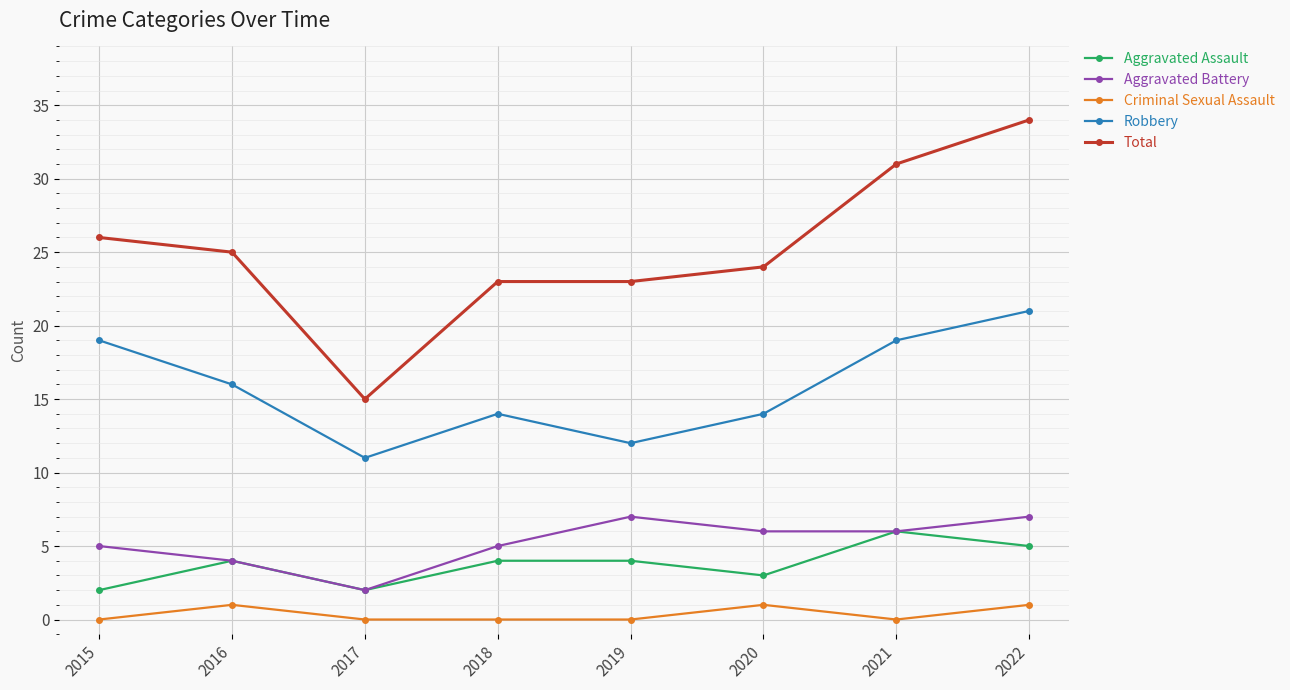

Rank the series at 2015 from lowest to highest value.

Criminal Sexual Assault, Aggravated Assault, Aggravated Battery, Robbery, Total